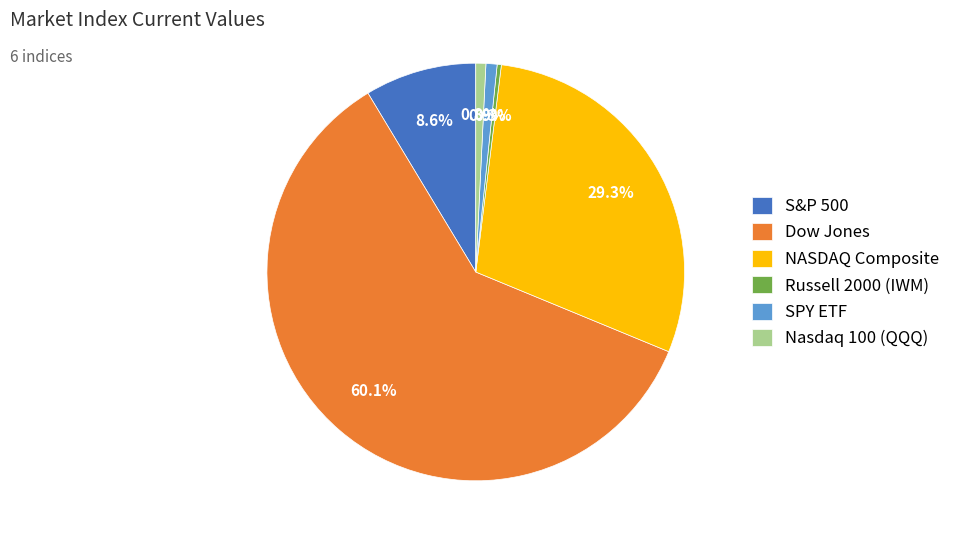

Which category has the biggest portion of the pie?

Dow Jones